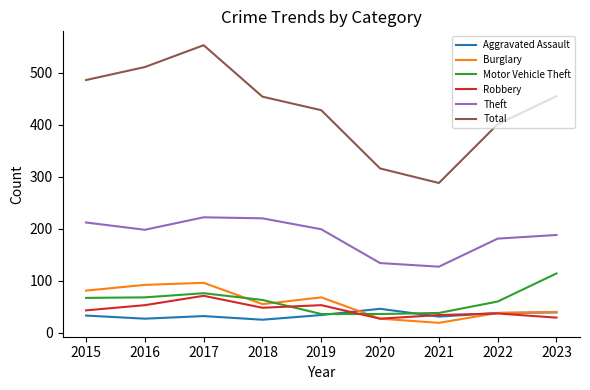

How many categories are shown in the chart?

9